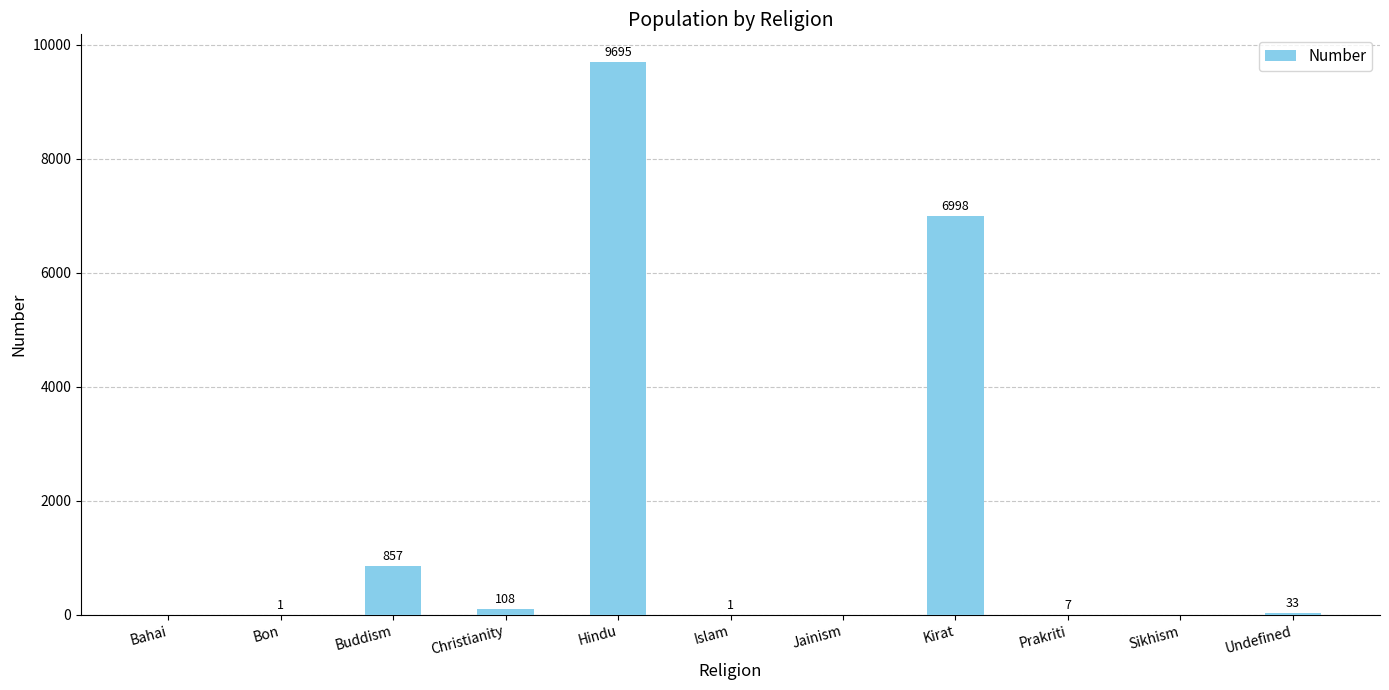

What is the maximum value shown in the chart?

9695